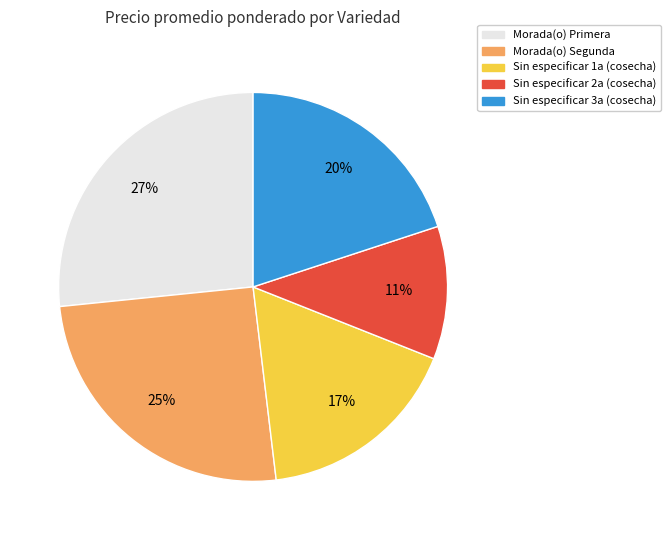

To the nearest percent, what percentage of the pie is Sin especificar 3a?

20%